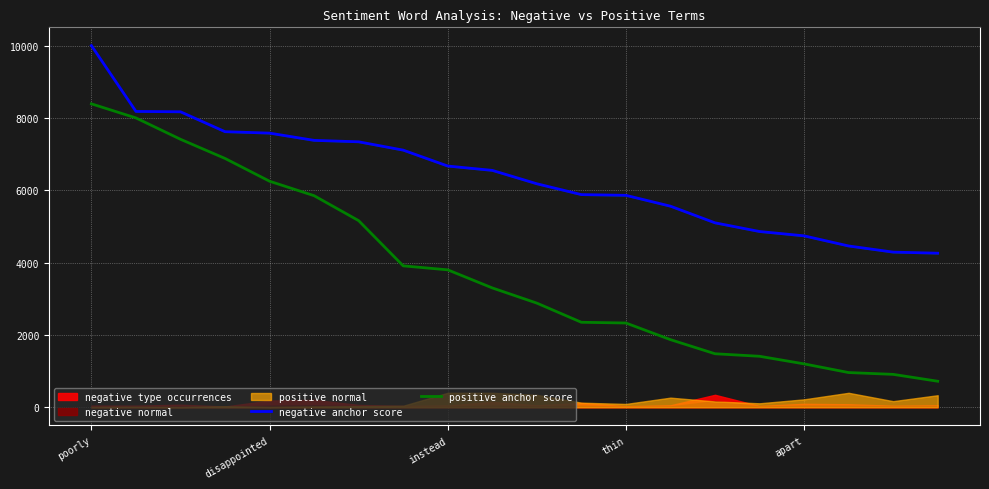

Is the value of negative anchor score at apart greater than the value of positive anchor score at apart?

Yes